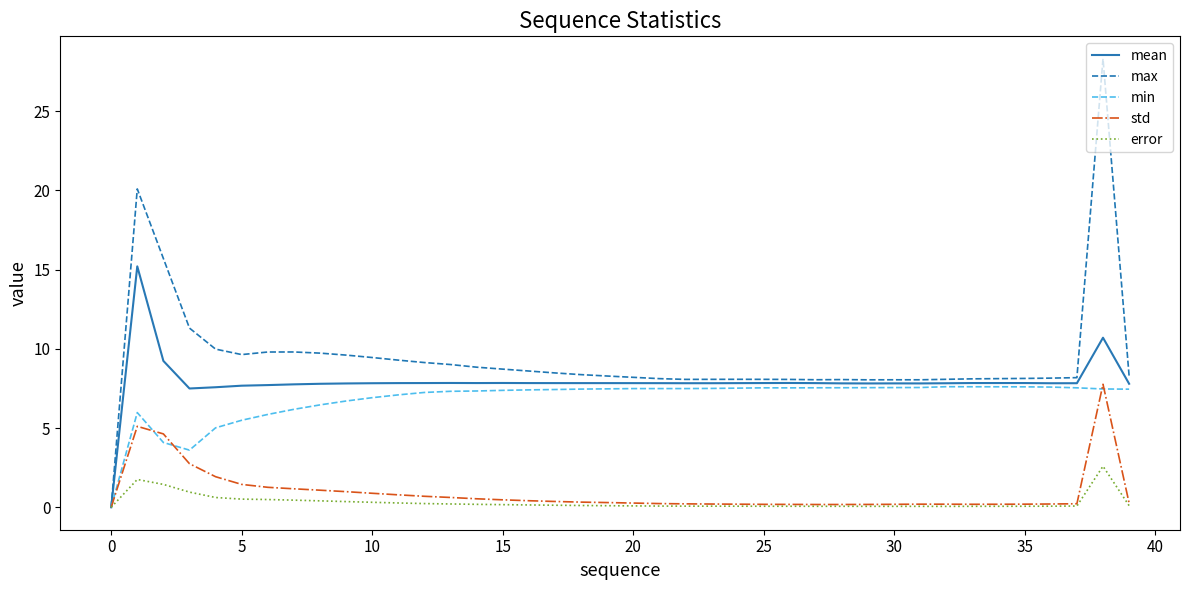

What is the maximum value shown in the chart?

28.3